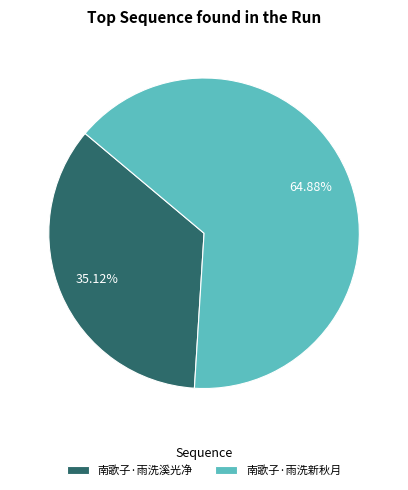

Count the number of slices in the pie.

2